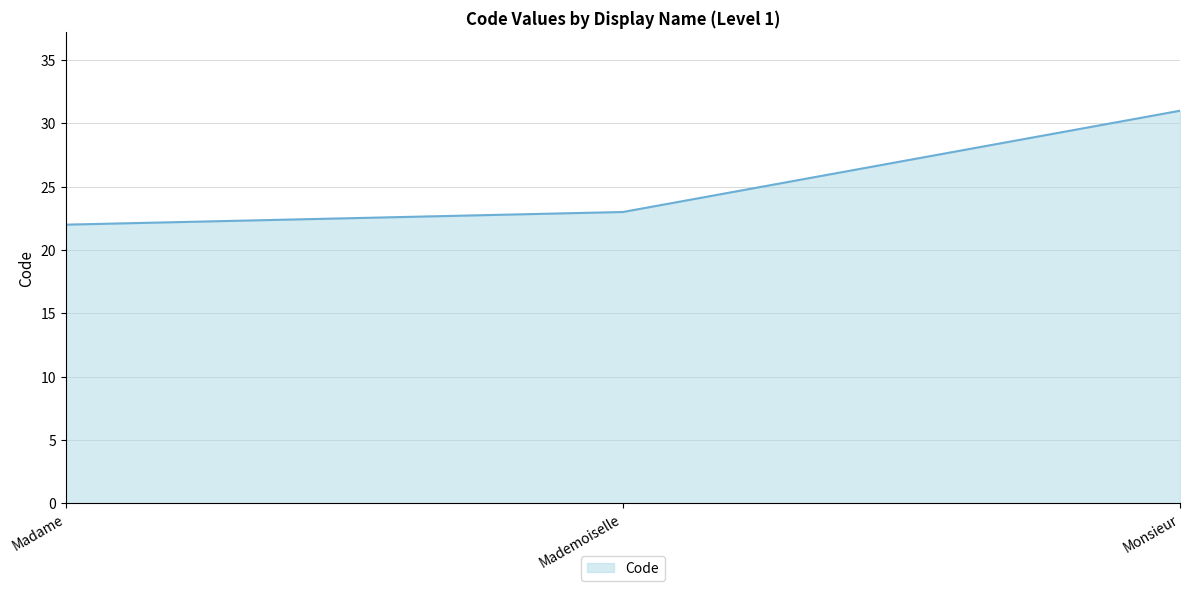

Where is the data nearest to the value 26?

Mademoiselle